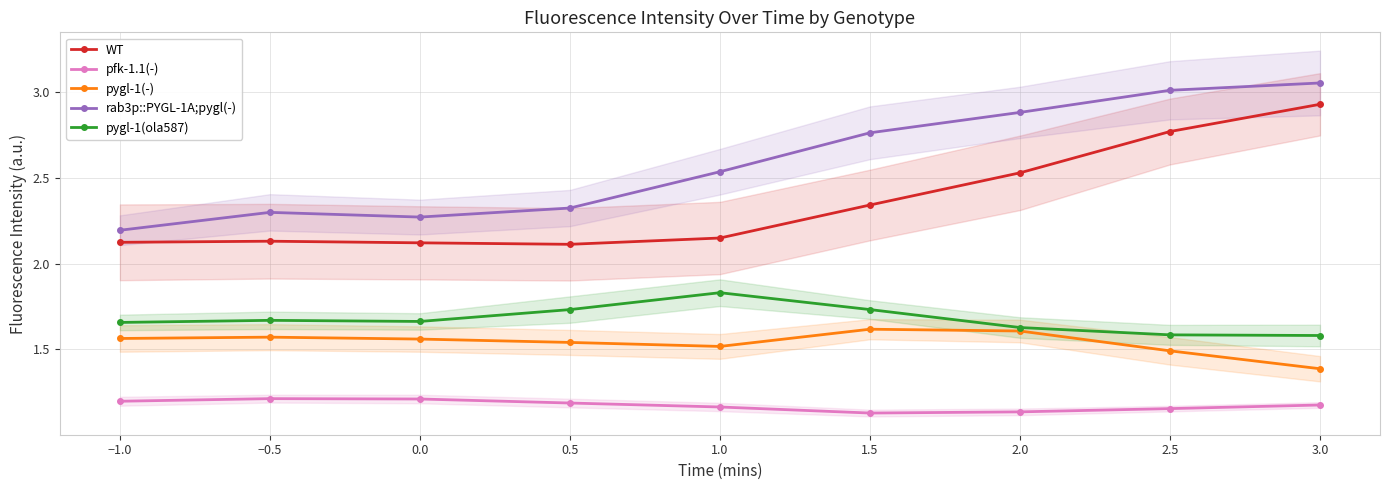

What is the minimum value for pygl-1(ola587)?

1.6